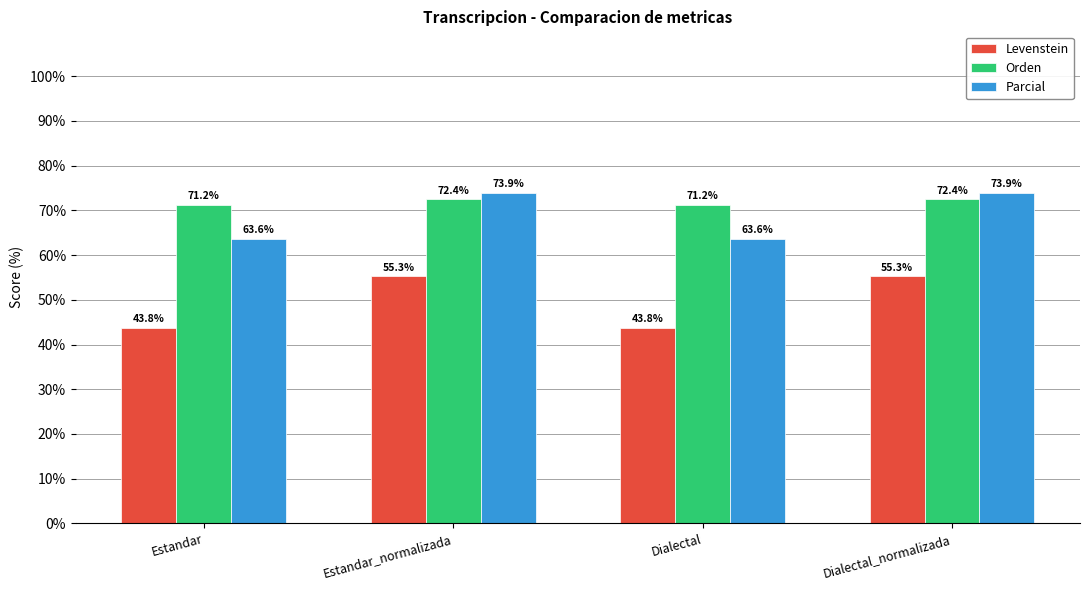

What is the spread (max minus min) of values at Dialectal_normalizada?

18.6